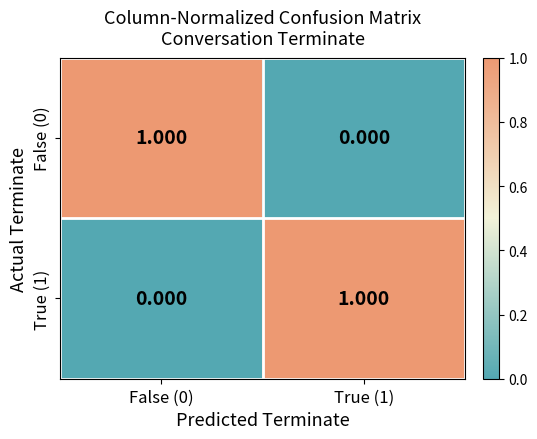

Count the number of data series in this chart.

2